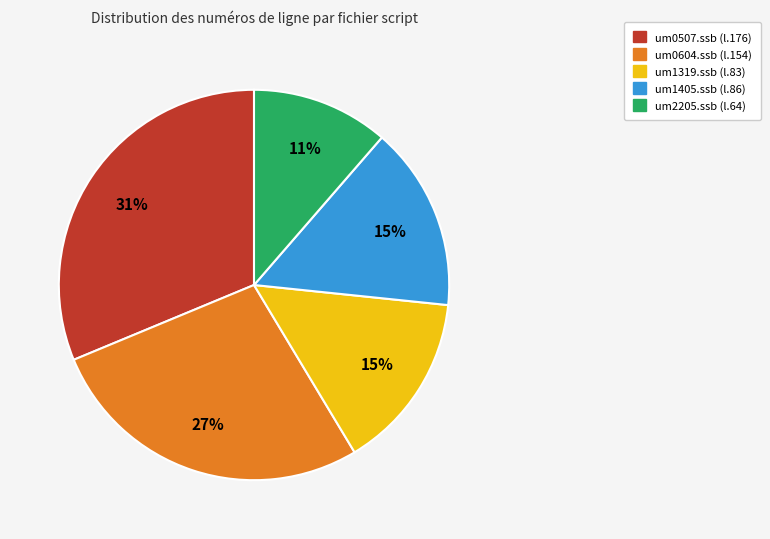

To the nearest percent, what is the difference between the largest and smallest slice percentages?

20%